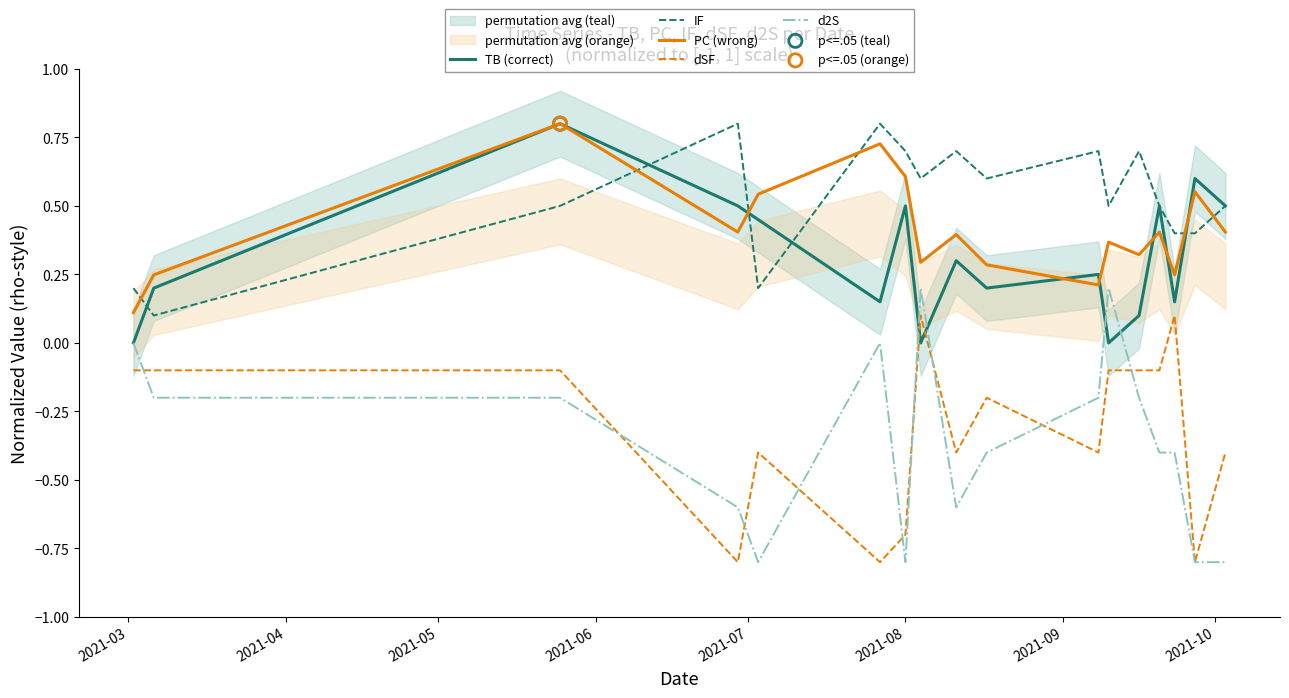

What is the lowest value of the dSF series?

-0.8